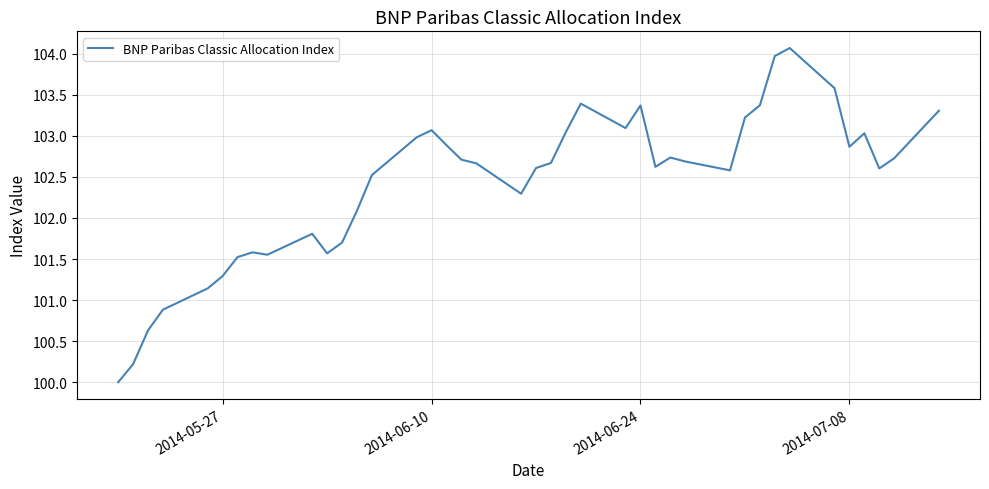

What is the difference between the maximum and minimum values?

4.1